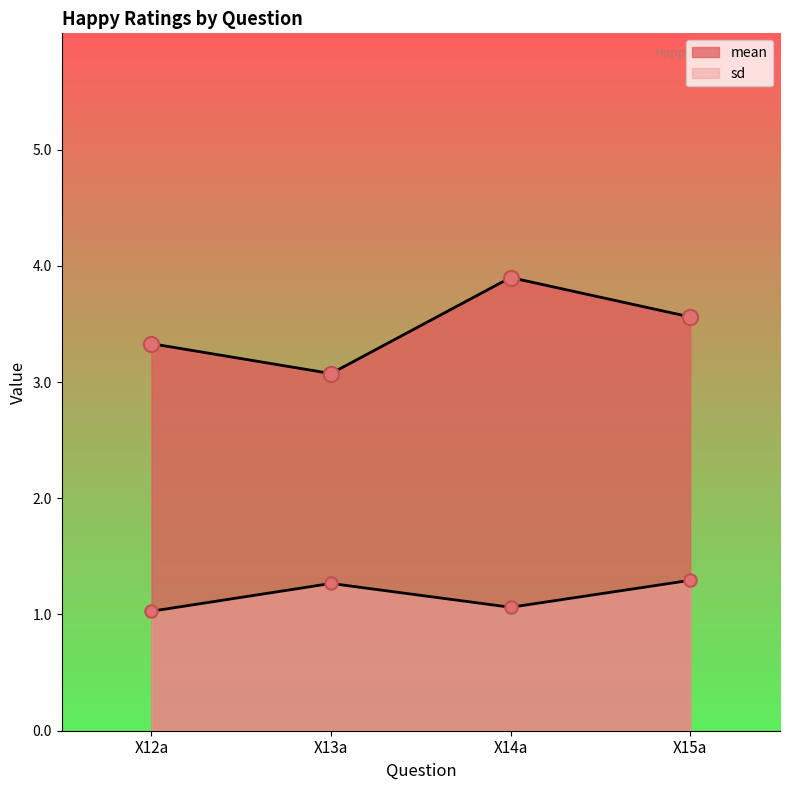

What are all the series names shown in the legend?

mean, sd